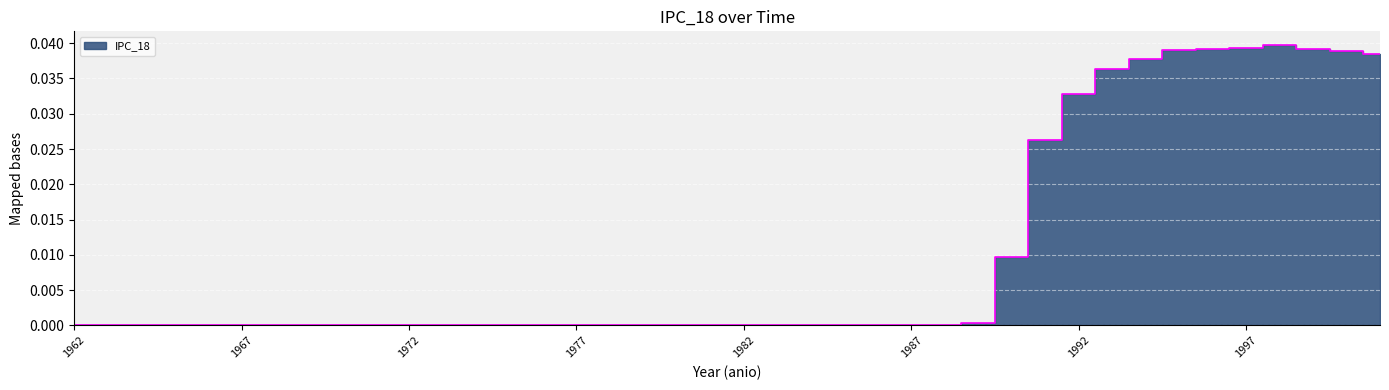

Which label corresponds to the largest value in the chart?

1998